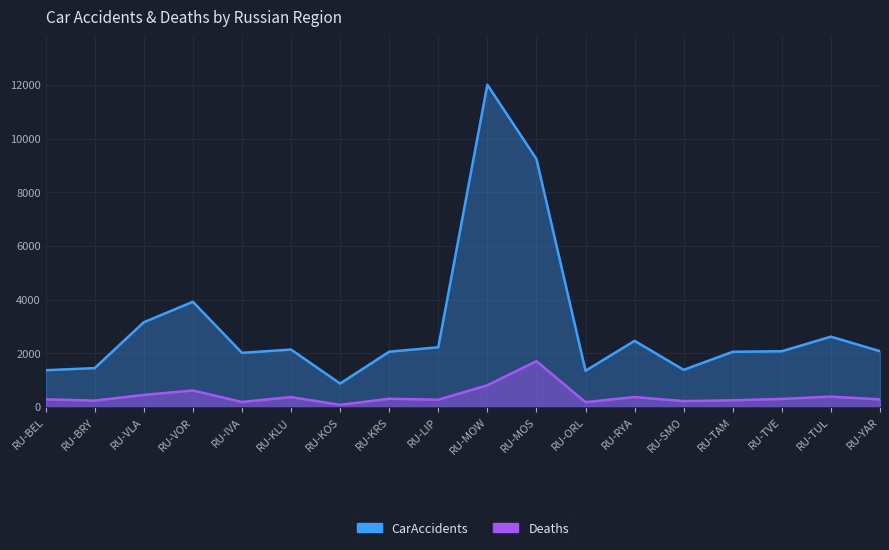

Rank the series at RU-MOW from lowest to highest value.

Deaths, CarAccidents